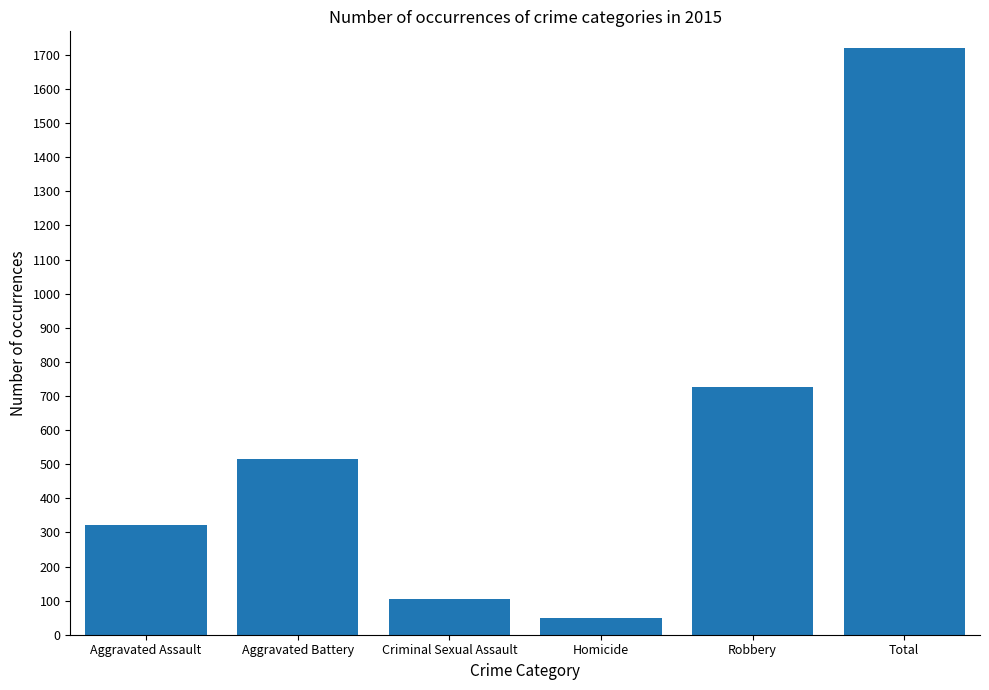

The chart shows a value of 105 at Criminal Sexual Assault. True or false?

True